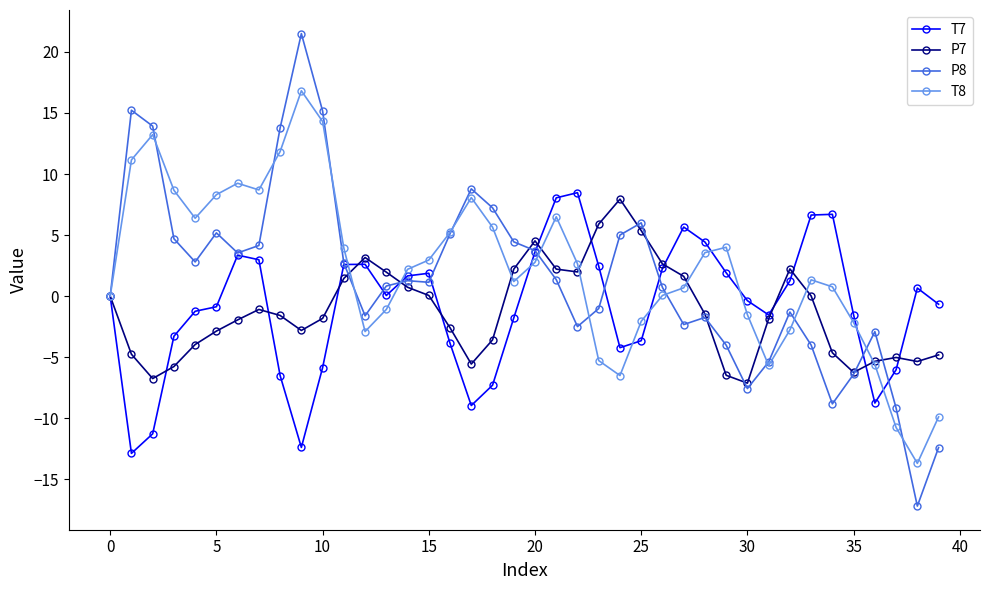

Which series has the largest range (max minus min)?

P8